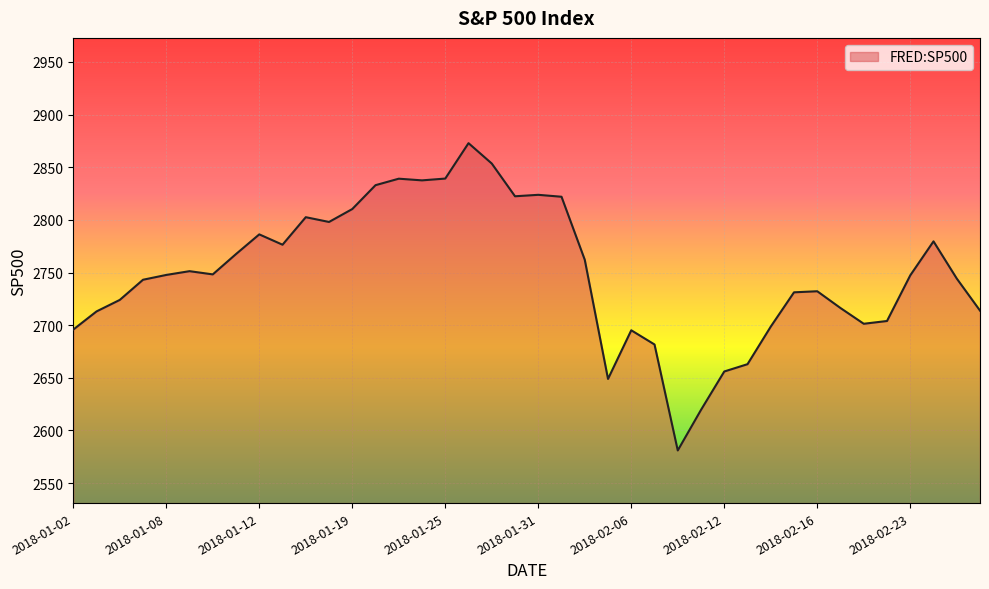

What is the difference between the maximum and minimum values?

291.9